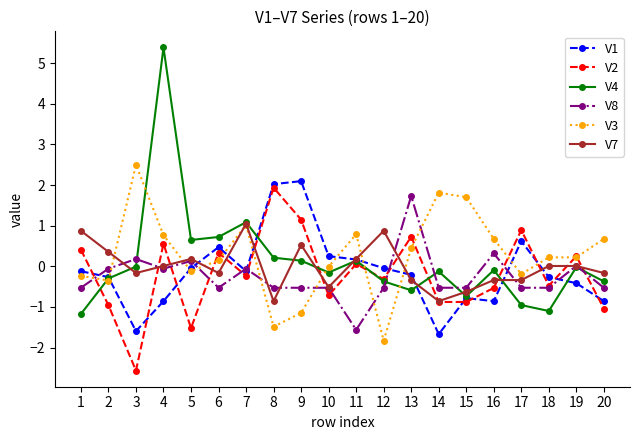

What is the difference between the V2 values at 5 and 15?

0.6